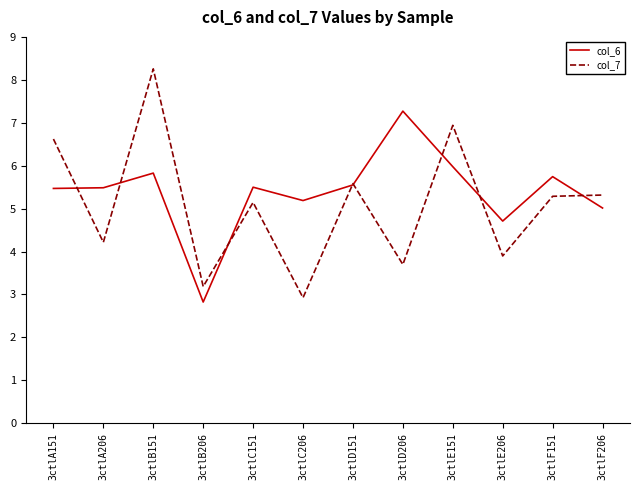

What position from the right is 3ctlC151?

8